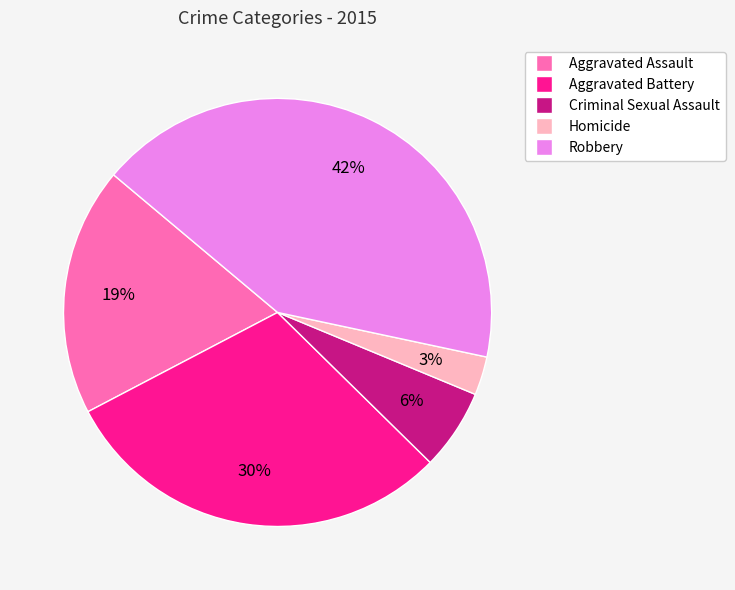

Which slice is the smallest?

Homicide